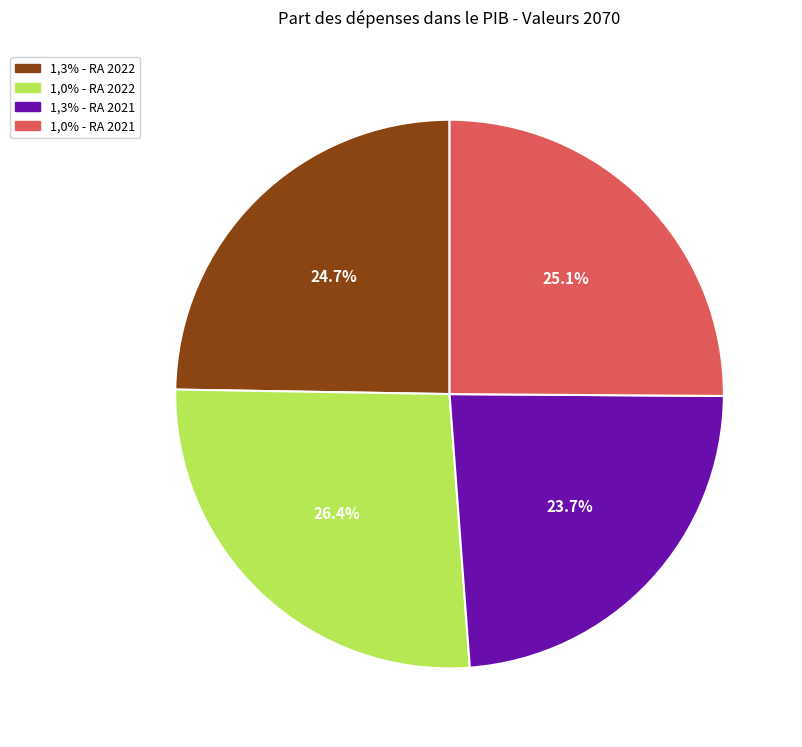

To the nearest percent, what portion does 1,3% - RA 2022 represent?

25%